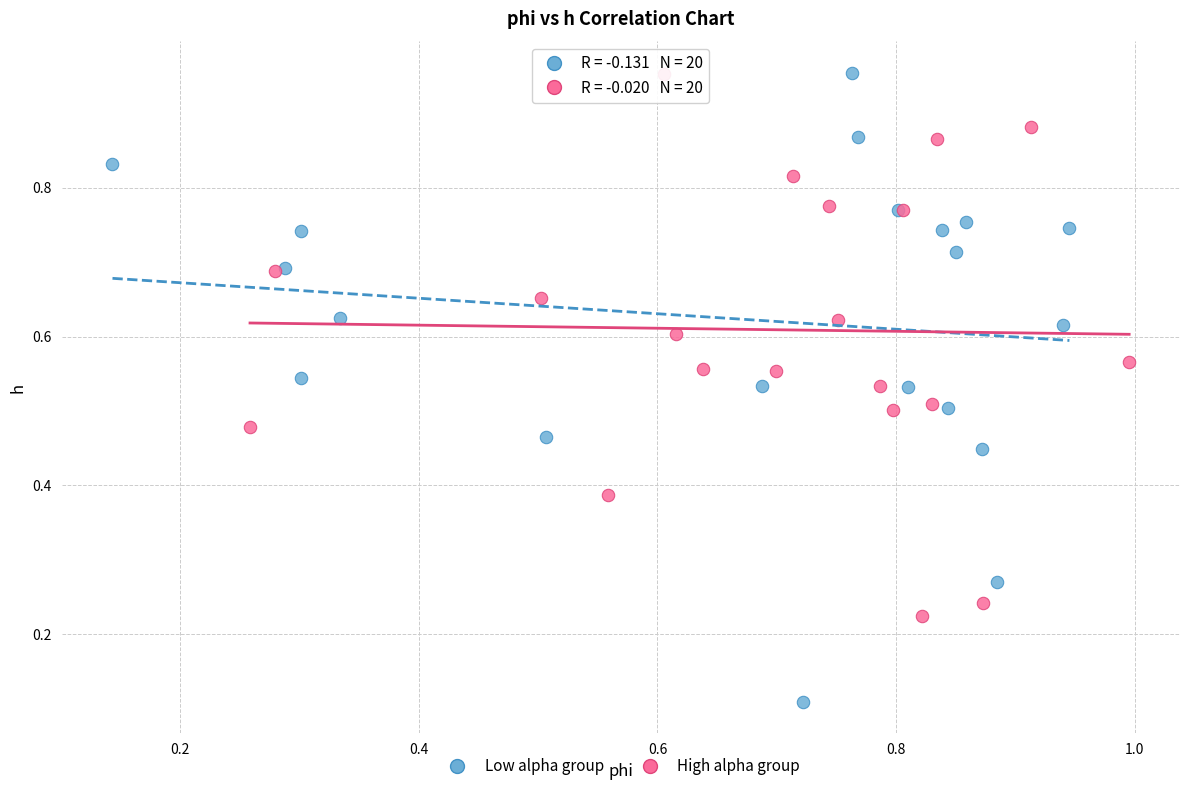

Which series reaches the minimum Y coordinate?

Low alpha group